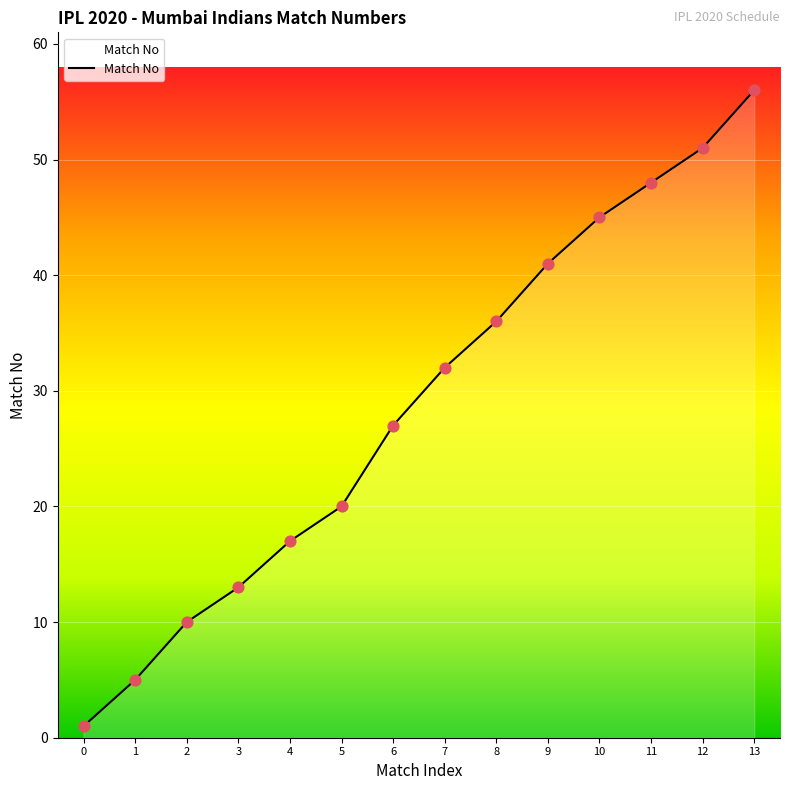

What is the change in value from 5 to 11?

+28